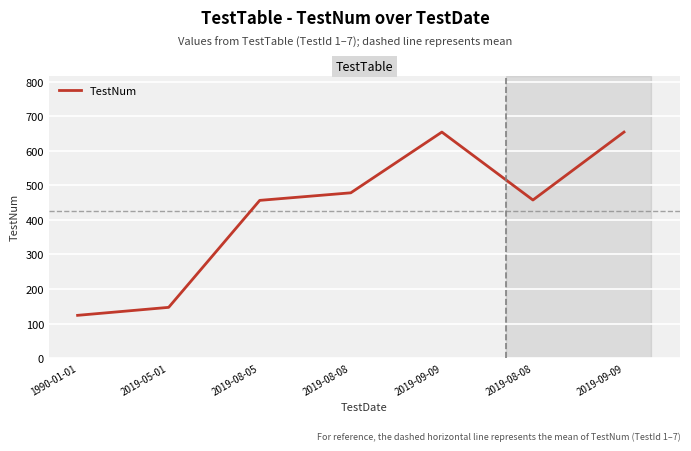

Which label corresponds to the largest value in the chart?

2019-09-09